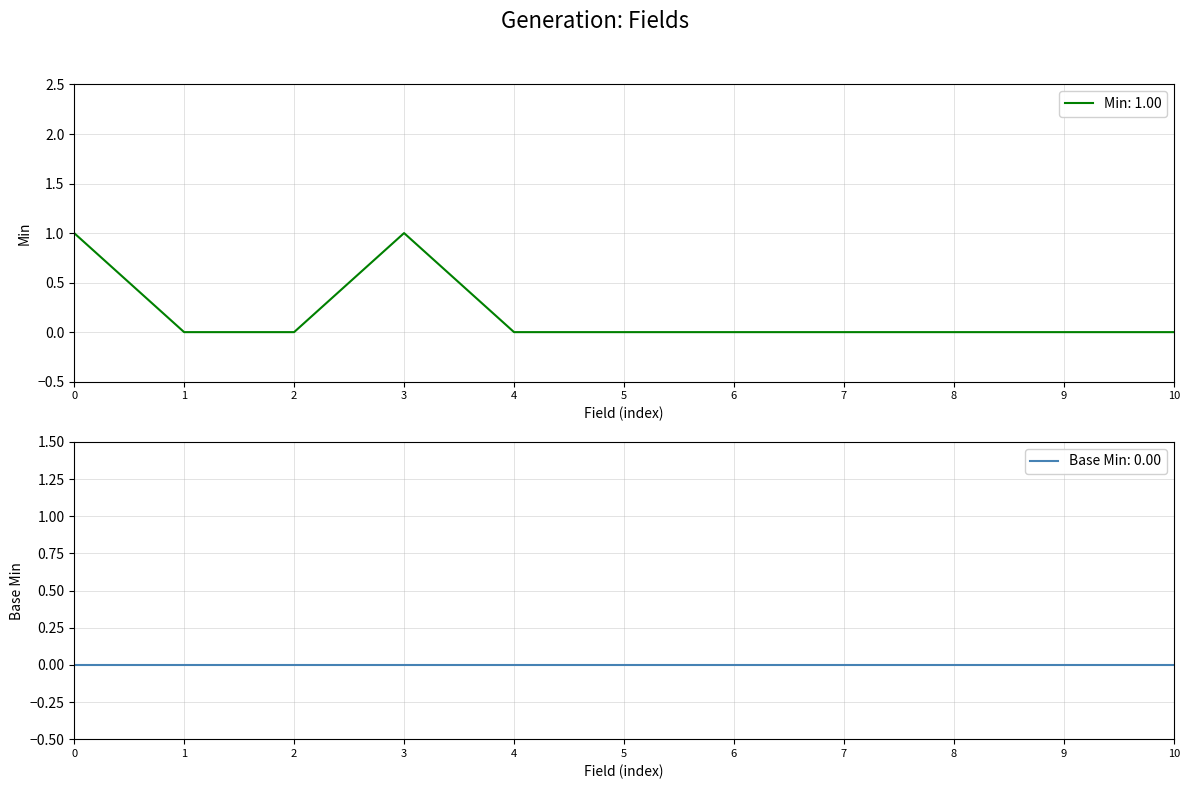

Reading left to right, transcribe all the data shown in this chart.

1	0	0	1	0	0	0	0	0	0	0